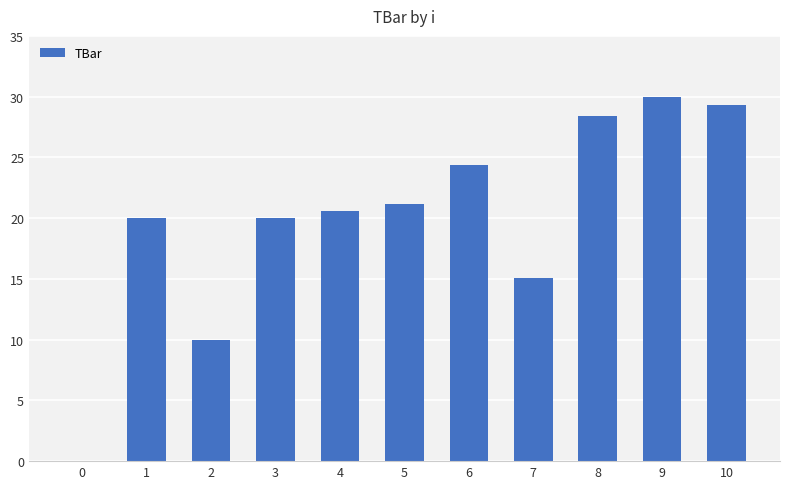

Is it true that the value at 3 is 26.7?

False